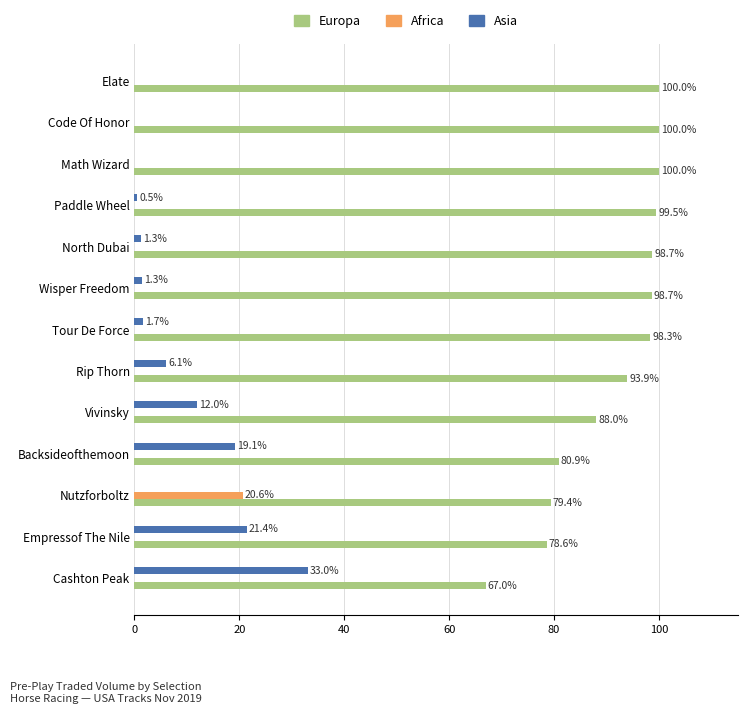

What is the sum of all Europa values?

1183.0